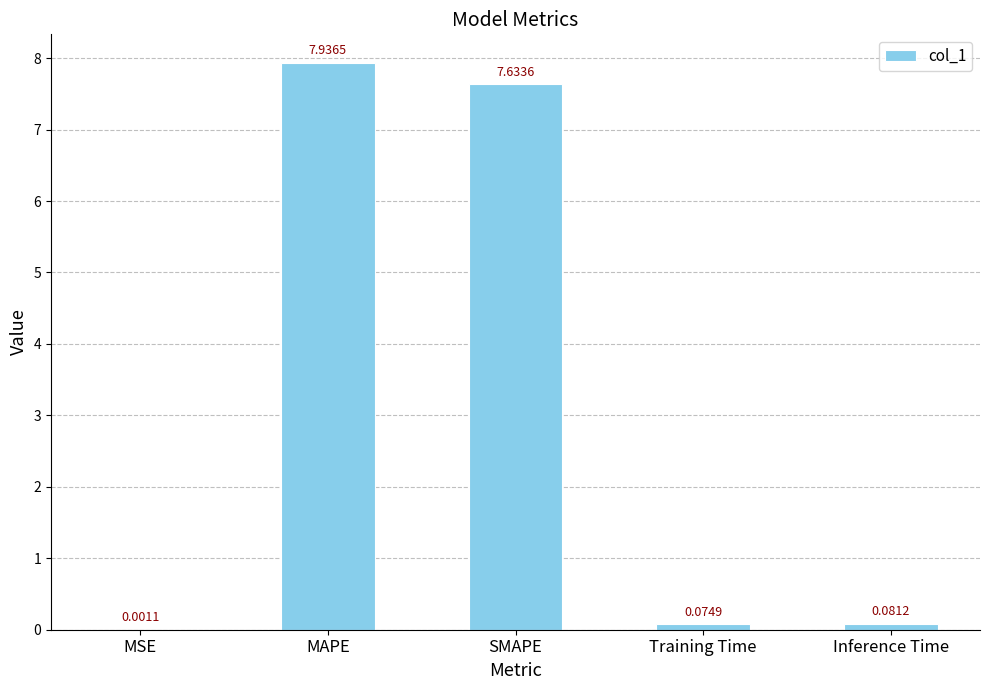

Between Inference Time and SMAPE, which is larger?

SMAPE